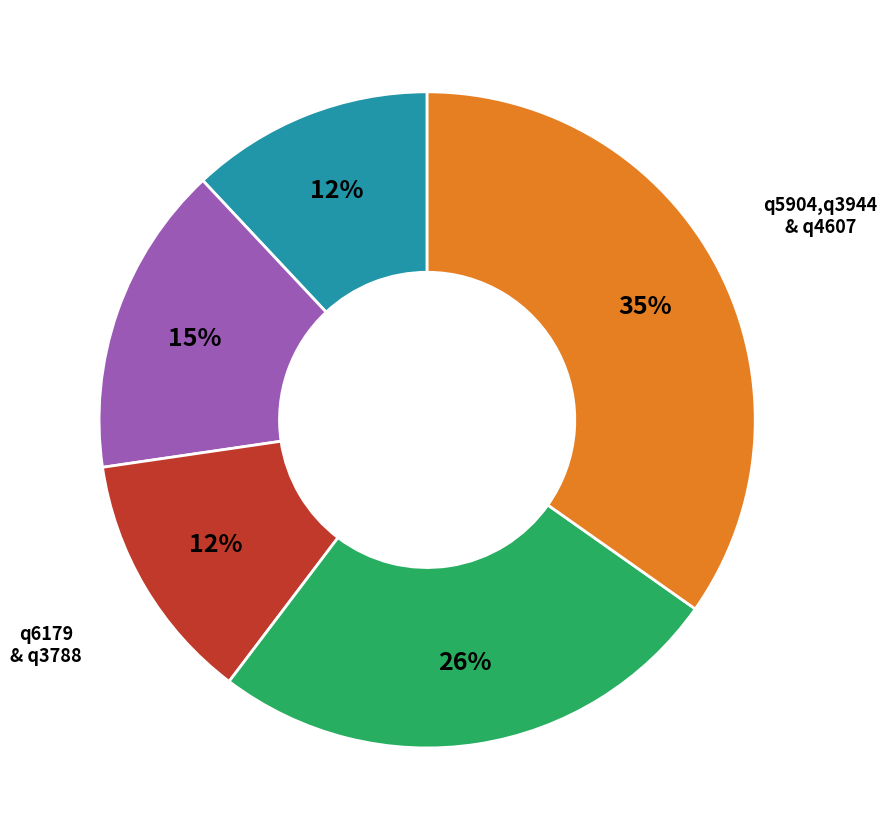

Is there any slice that represents more than half of the pie?

No